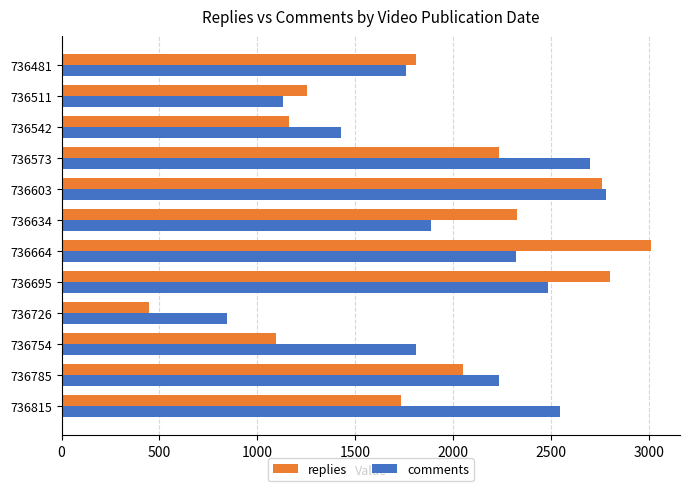

Is it true that comments equals 421 at 736726?

False